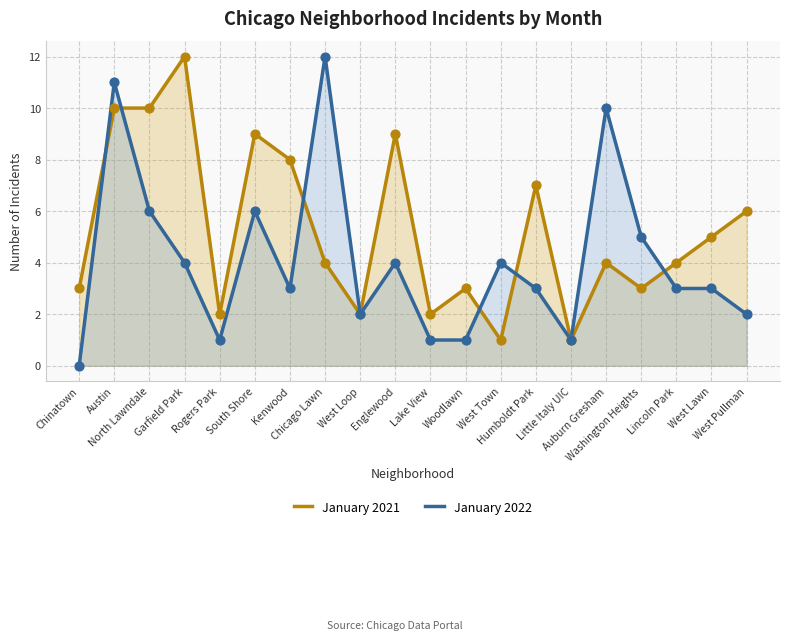

What is the total value across all series at West Lawn?

8